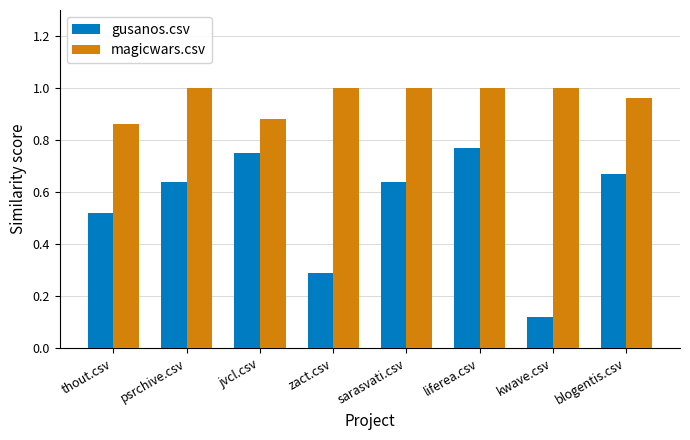

Which category has the lowest value in the gusanos.csv series?

kwave.csv